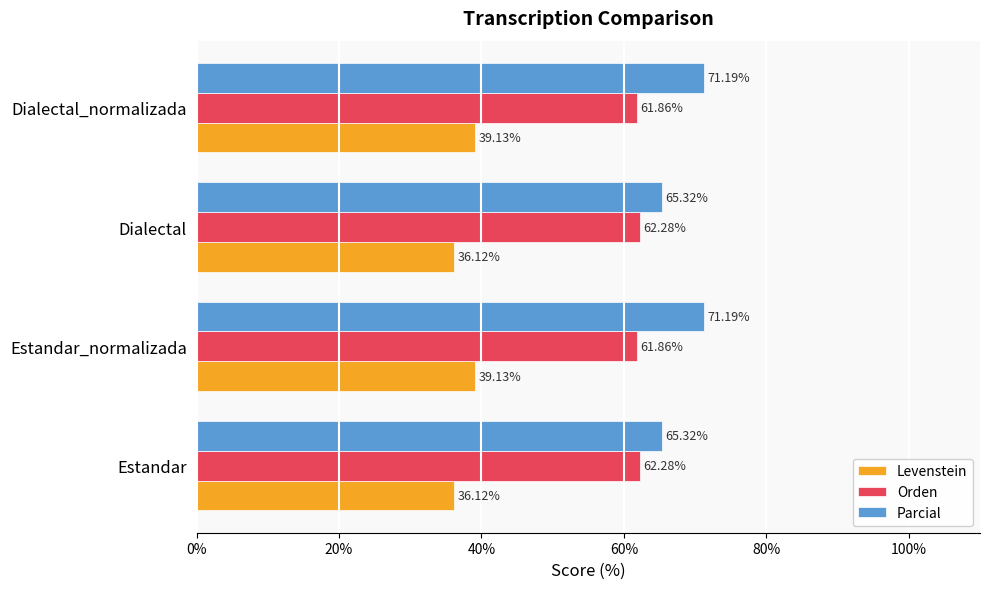

Which series has the largest range (max minus min)?

Parcial